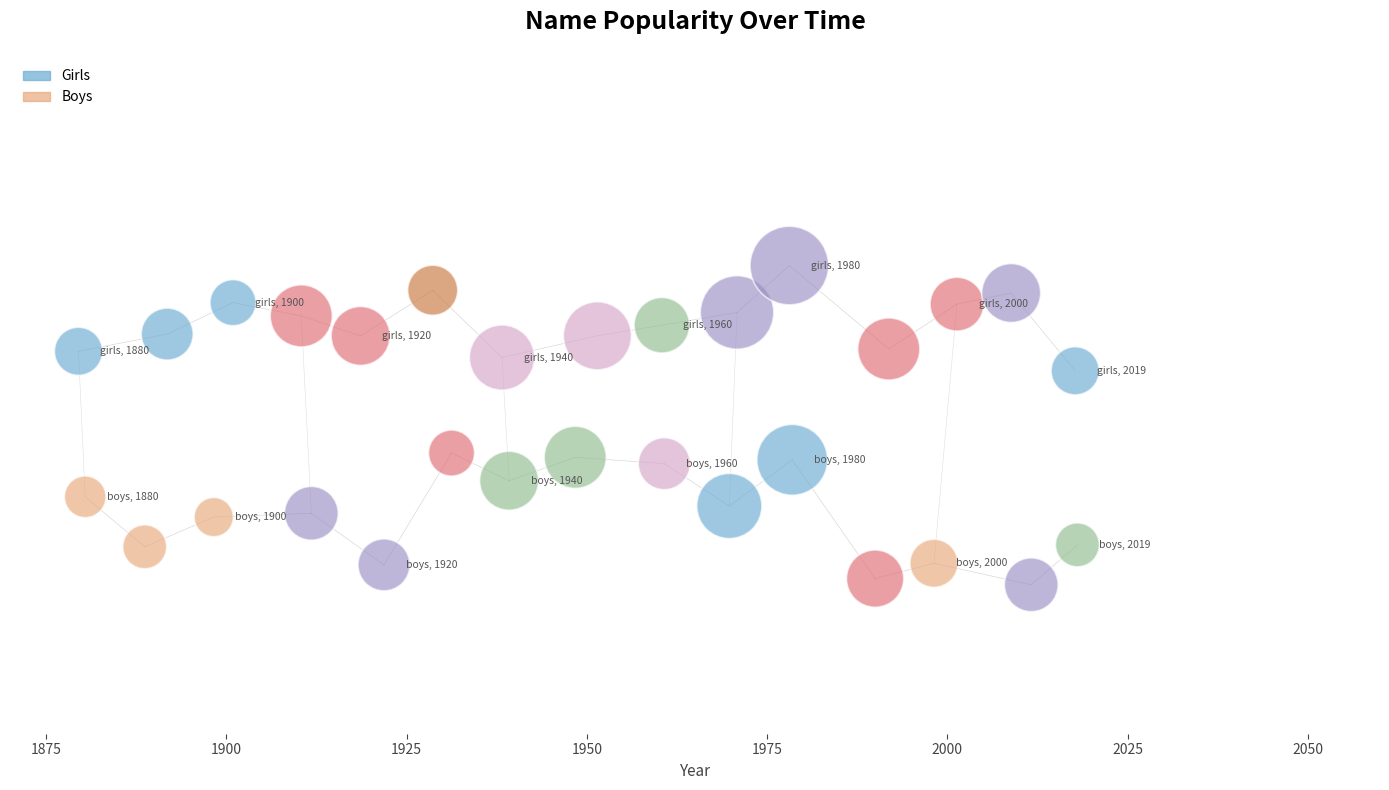

Which series has the largest Y range (max minus min)?

Boys